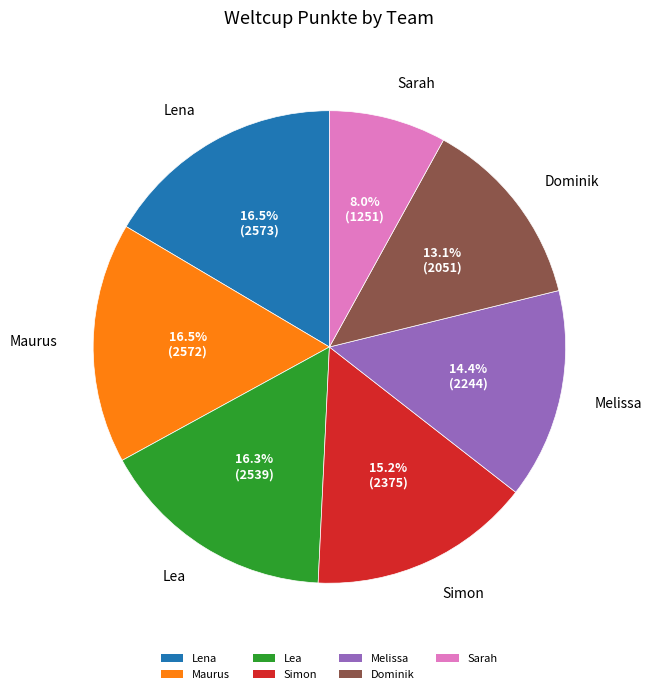

Which category has the smallest portion of the pie?

Sarah